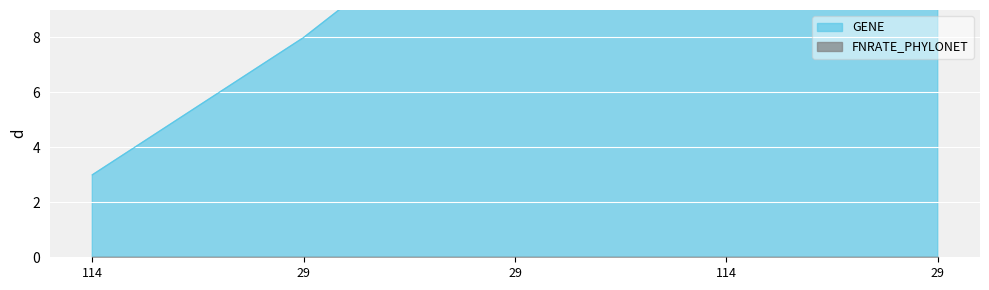

Reading left to right, extract all data points from this chart.

3	8	14	16	18